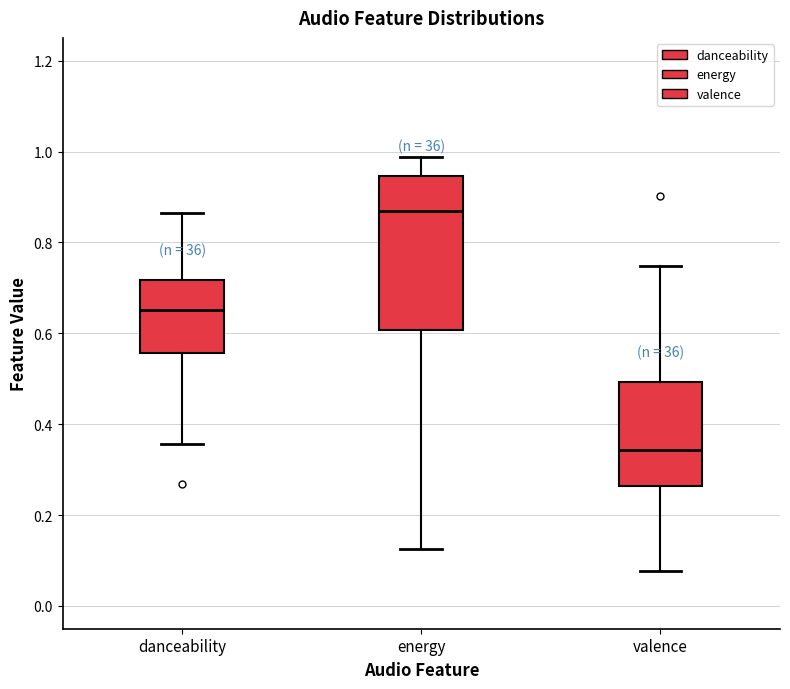

Reading left to right, read every box against the y-axis: the position of its median line, the range the box covers, and the ends of its whiskers. The values are not printed on the chart, so give them approximately, as read against the axis.

danceability: median 0.66, box 0.56 to 0.72, whiskers 0.36 to 0.86
energy: median 0.88, box 0.60 to 0.94, whiskers 0.12 to 0.98
valence: median 0.34, box 0.26 to 0.50, whiskers 0.08 to 0.74